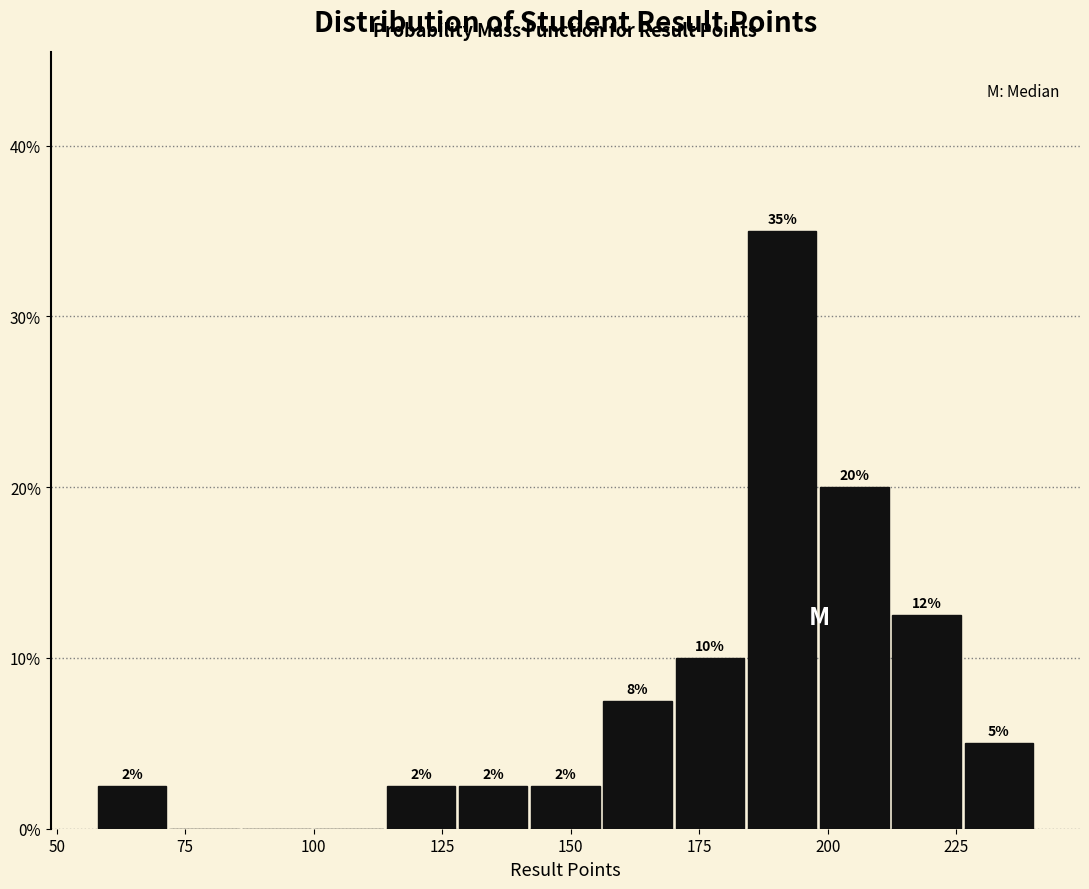

Around what value on the x-axis is the tallest bar? Give the approximate position of its centre, as read against the axis.

190